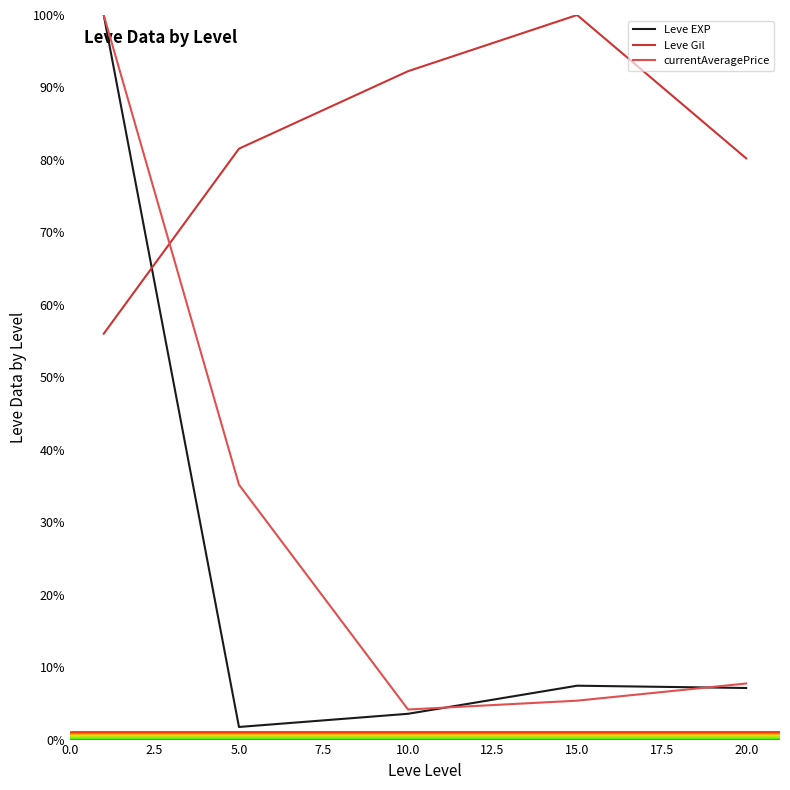

Which series has the largest total across all categories?

Leve Gil